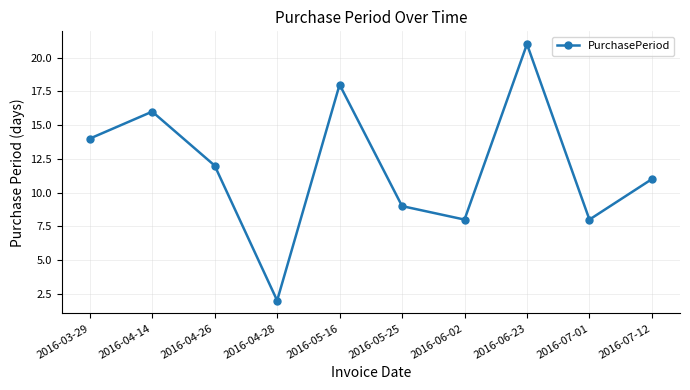

Is it true that the value at 2016-05-16 is 4?

False